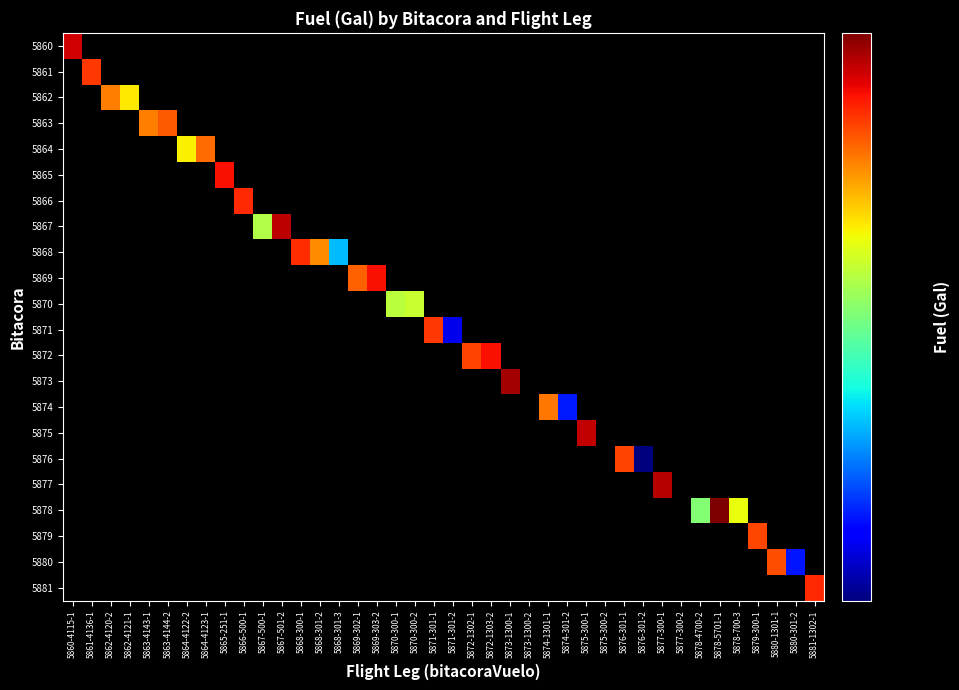

Between 5875-300-1 and 5878-5701-1, which series saw the biggest shift?

5878